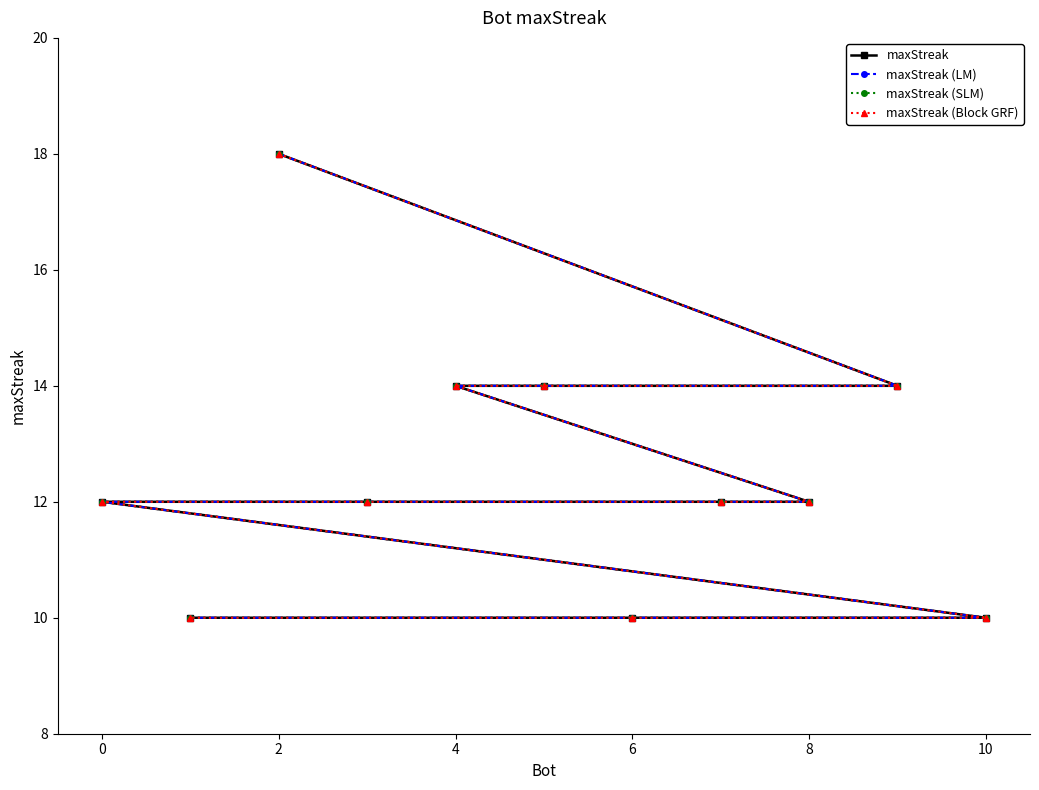

Which series has the widest spread of values?

maxStreak